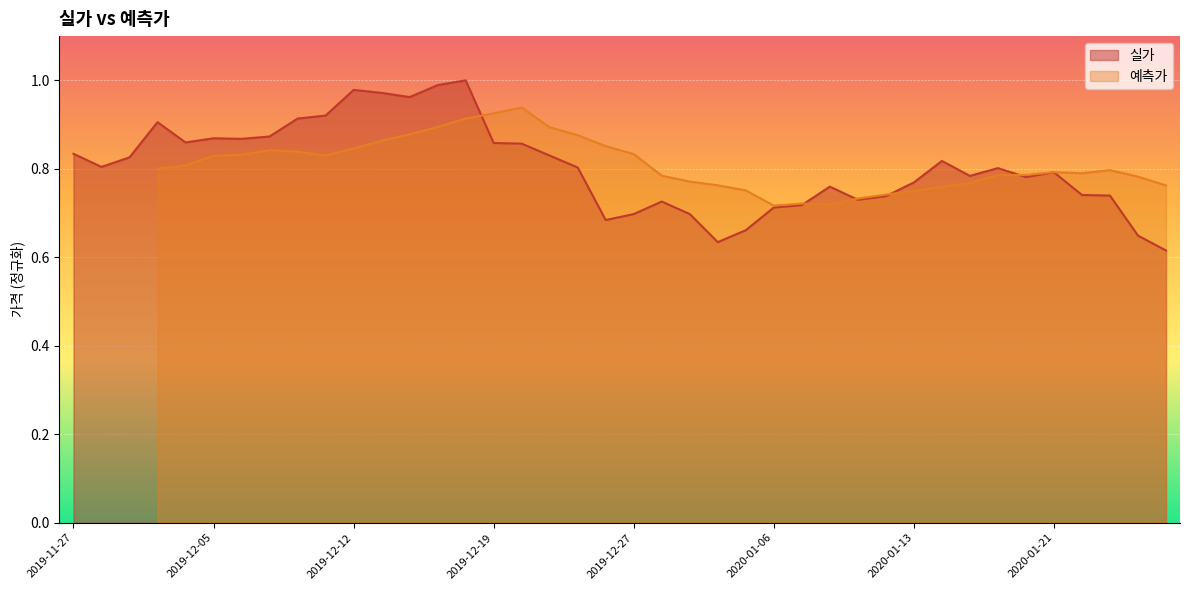

Where is the data nearest to the value 0?

2020-01-27